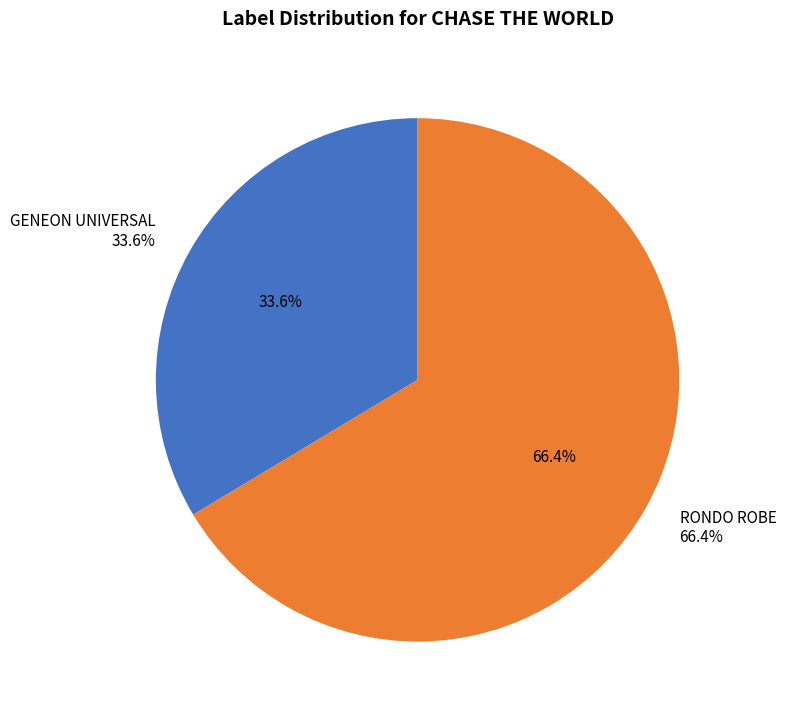

How many slices are in this pie chart?

2